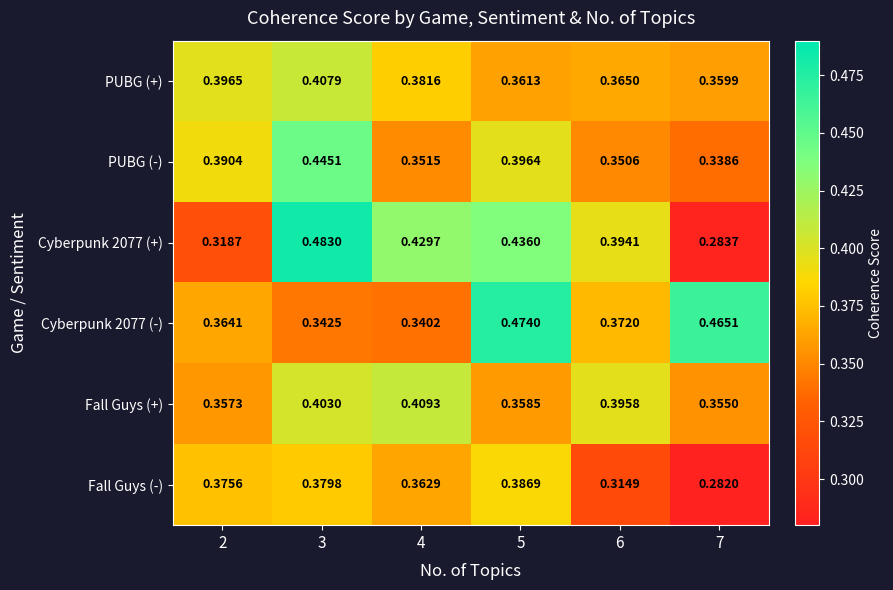

Between 3 and 6, which series saw the biggest shift?

PUBG (-)